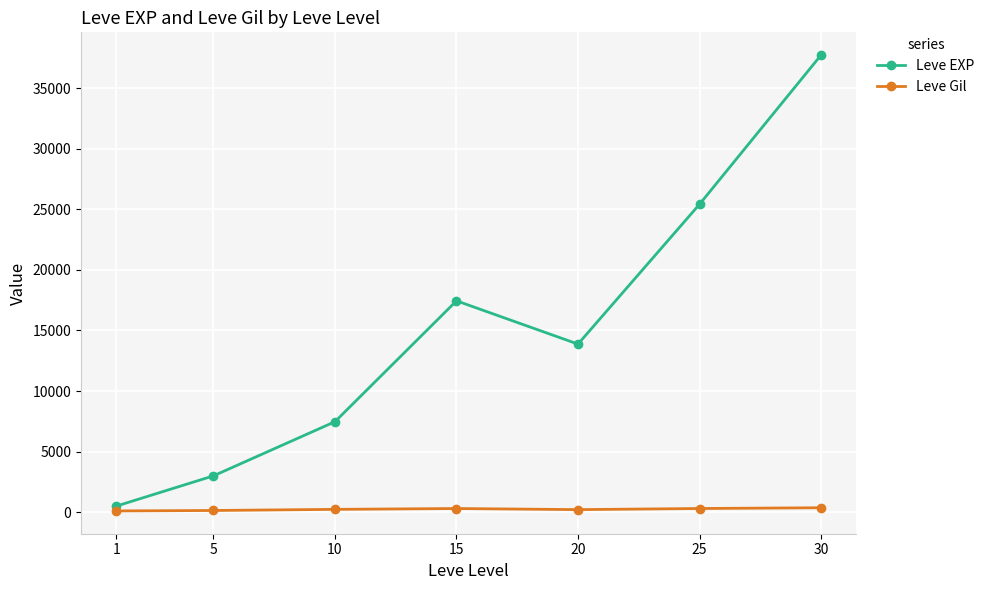

True or false: Leve EXP has a value of 3008.3 at 5.

True